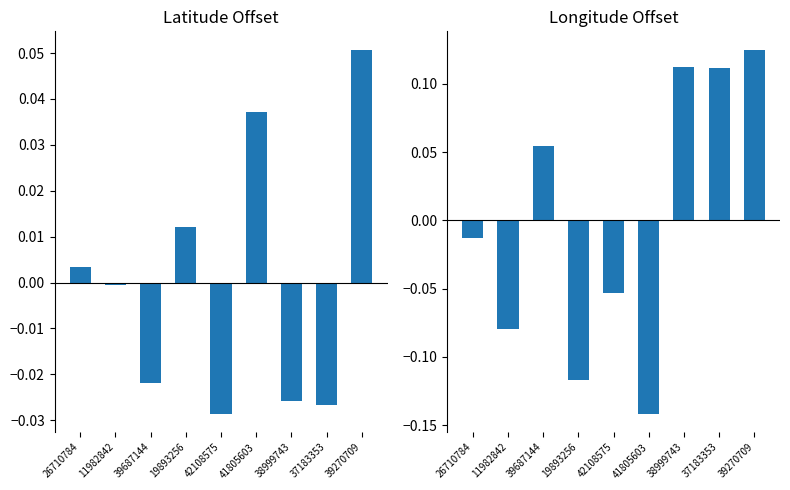

Which series has the largest range (max minus min)?

Longitude Offset